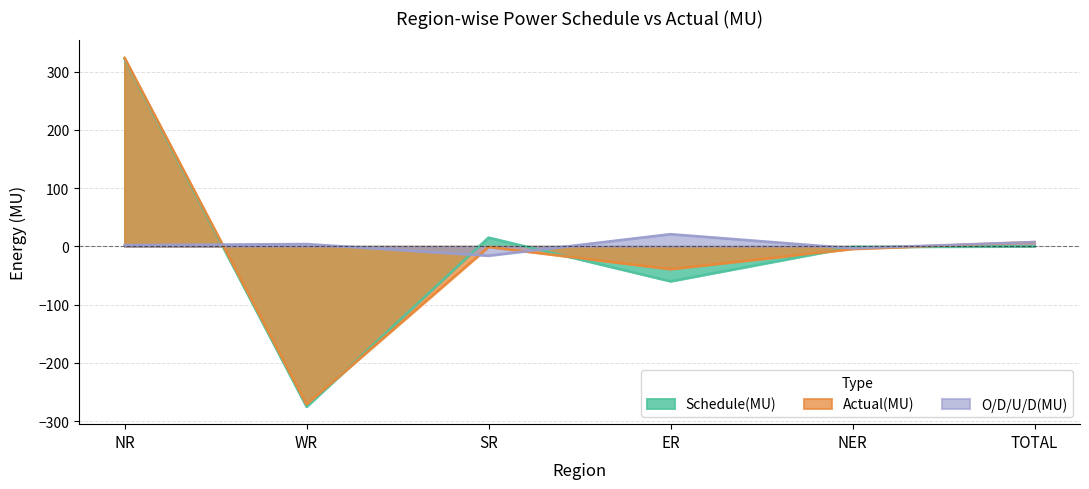

Where is the first local maximum for O/D/U/D(MU)?

WR